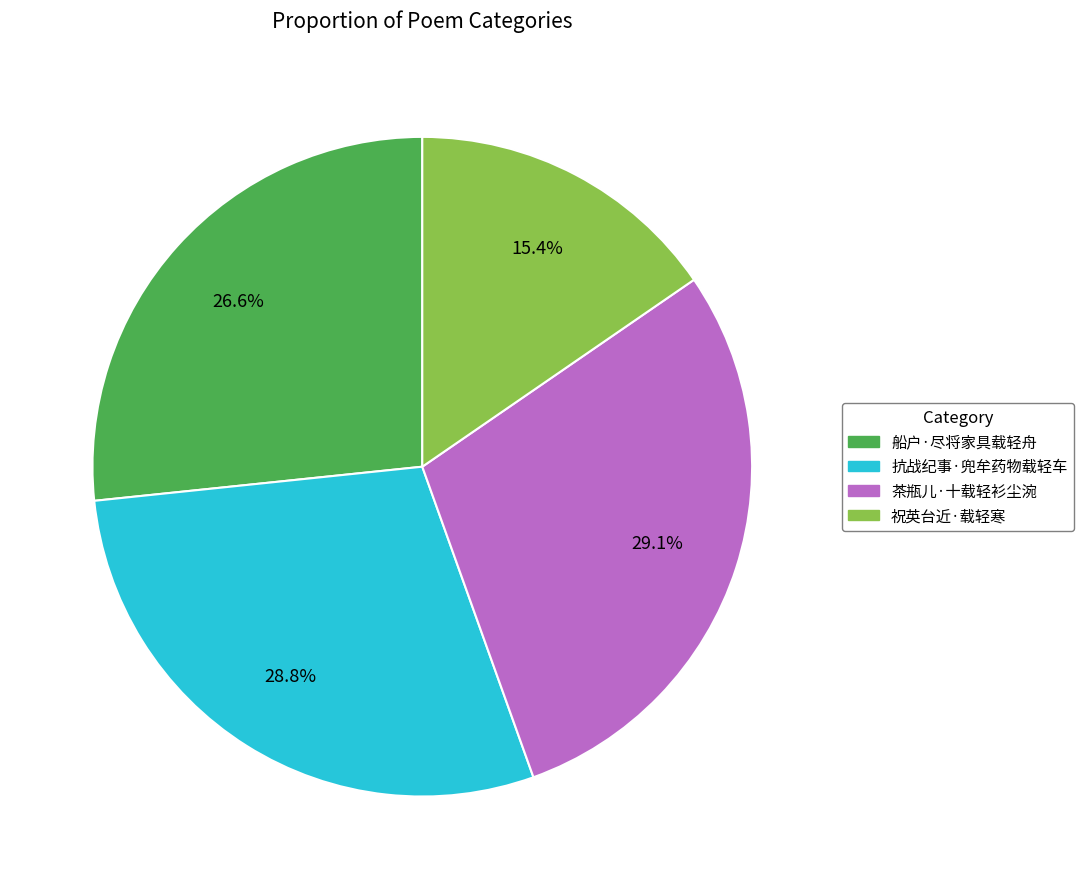

Does 抗战纪事·兜牟药物载轻车 account for over 50% of the chart?

No